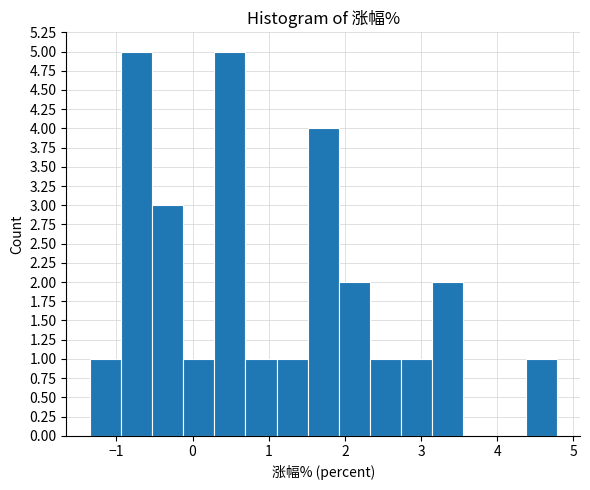

Reading left to right, list every bar in this chart as the range it spans on the x-axis followed by its height. Neither the bar edges nor the heights are printed on the chart, so give them approximately, as read against the axes.

-1.3 to -0.9: 1
-0.9 to -0.5: 5
-0.5 to -0.1: 3
-0.1 to 0.3: 1
0.3 to 0.7: 5
0.7 to 1.1: 1
1.1 to 1.5: 1
1.5 to 1.9: 4
1.9 to 2.3: 2
2.3 to 2.7: 1
2.7 to 3.1: 1
3.1 to 3.6: 2
3.6 to 4.0: 0
4.0 to 4.4: 0
4.4 to 4.8: 1